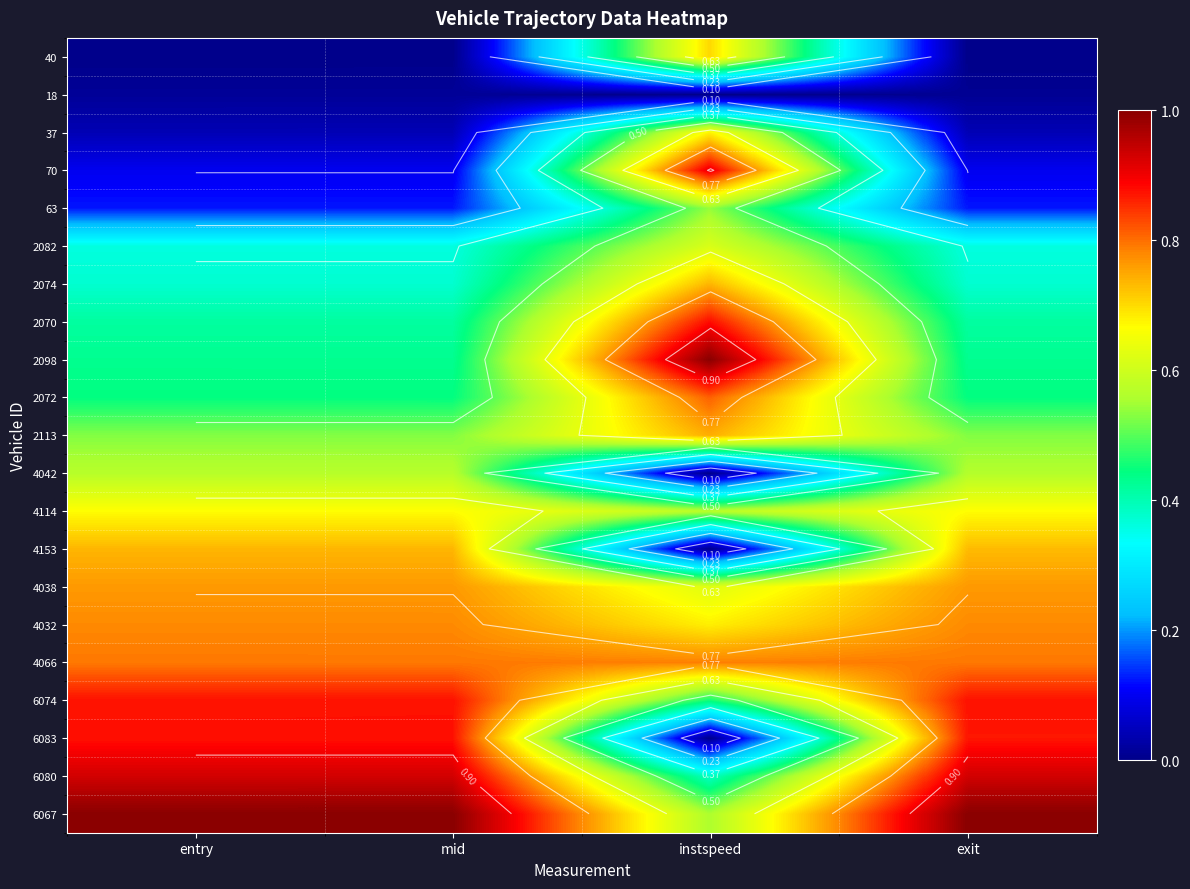

What is the spread (max minus min) of values at exit?

1.0